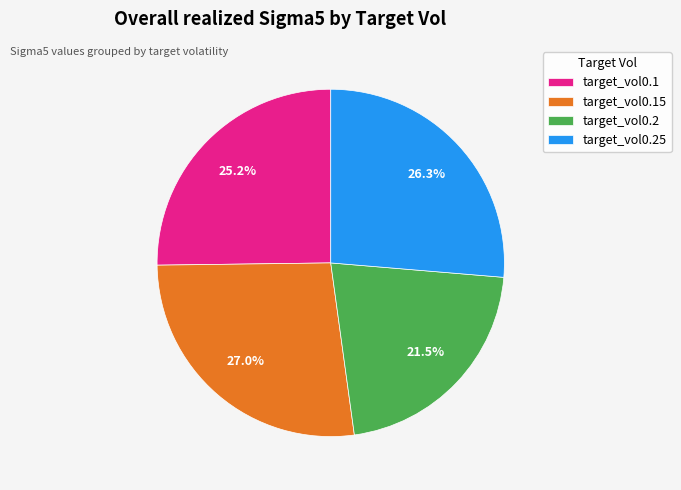

What is the smallest slice in the pie chart?

target_vol0.2